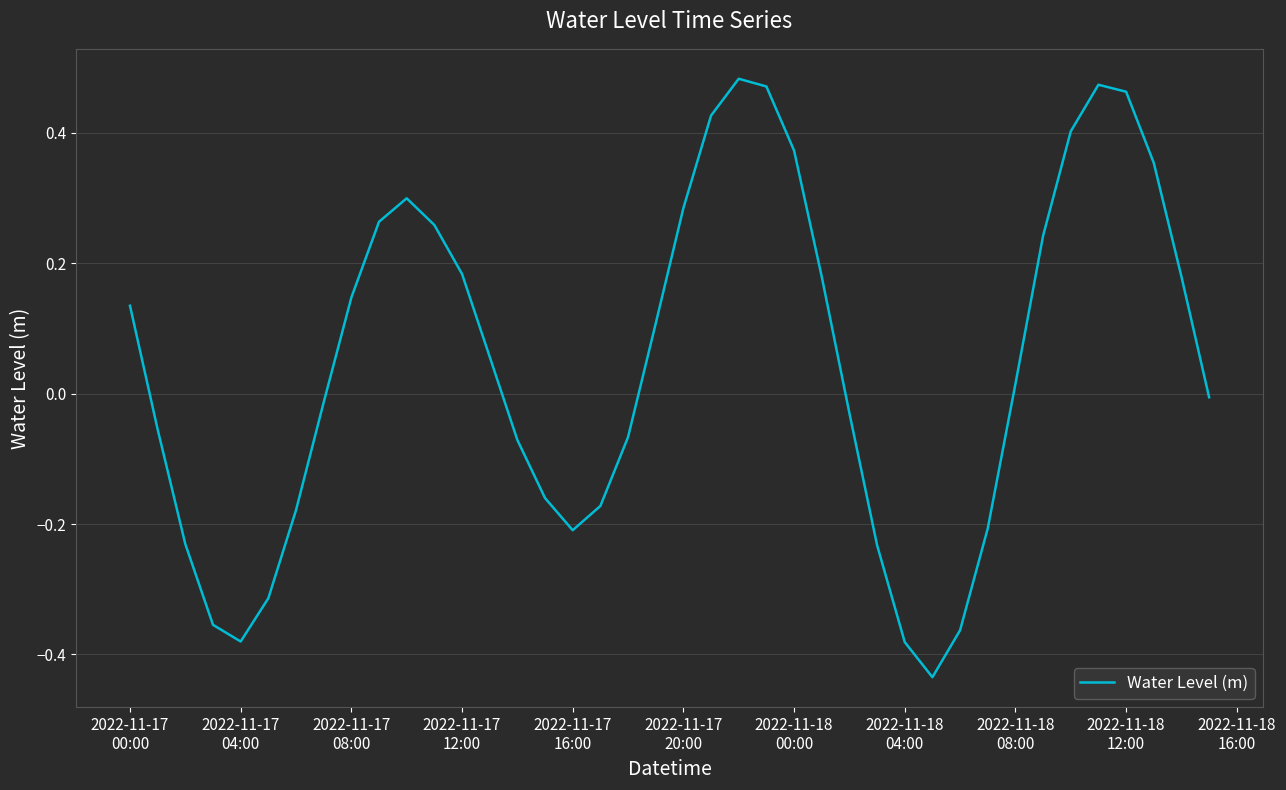

What is the difference between the second highest and second lowest values?

0.9